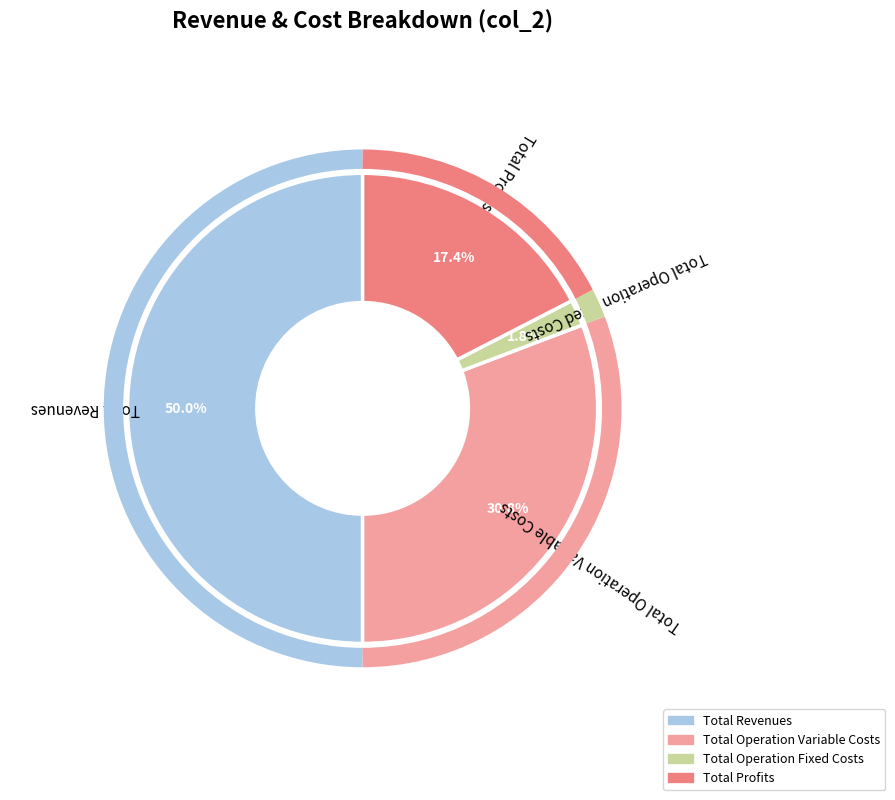

Count the number of slices in the pie.

4